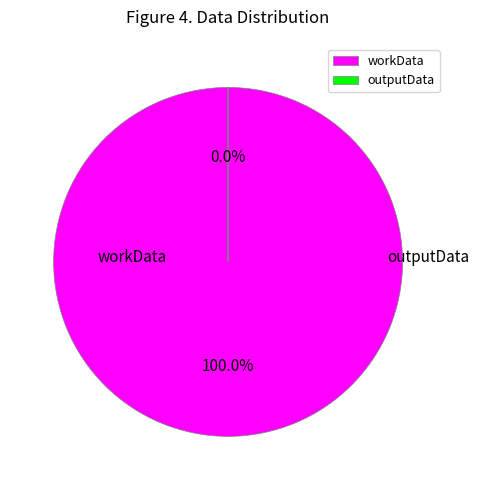

Is there any slice that represents more than half of the pie?

Yes